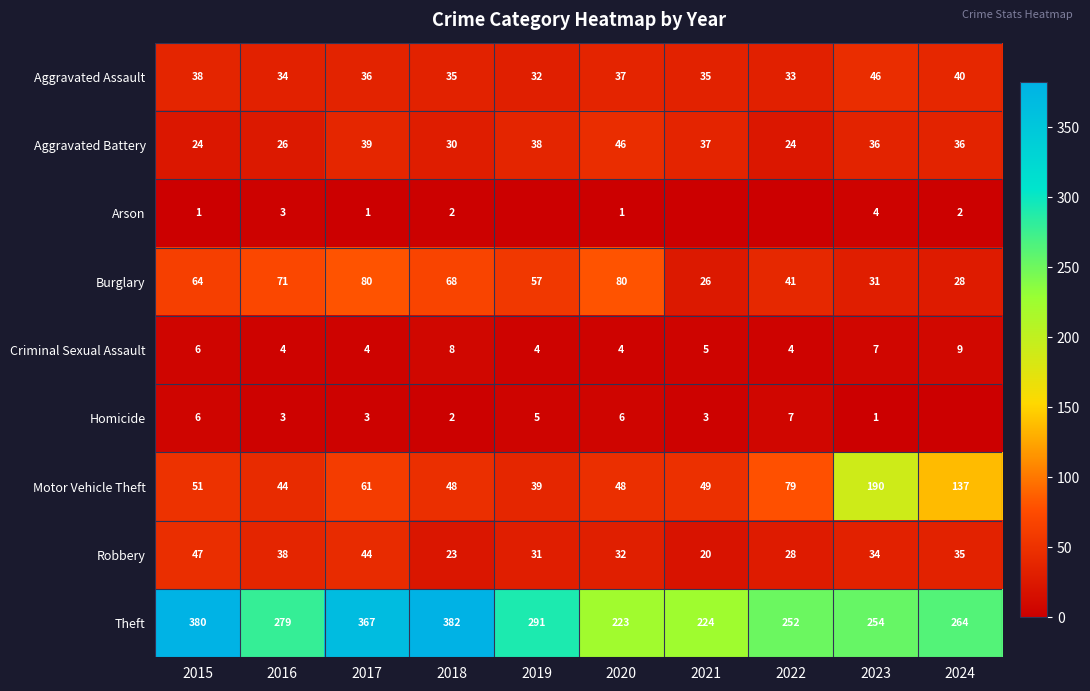

The Aggravated Assault series shows 35 at 2018. True or false?

True